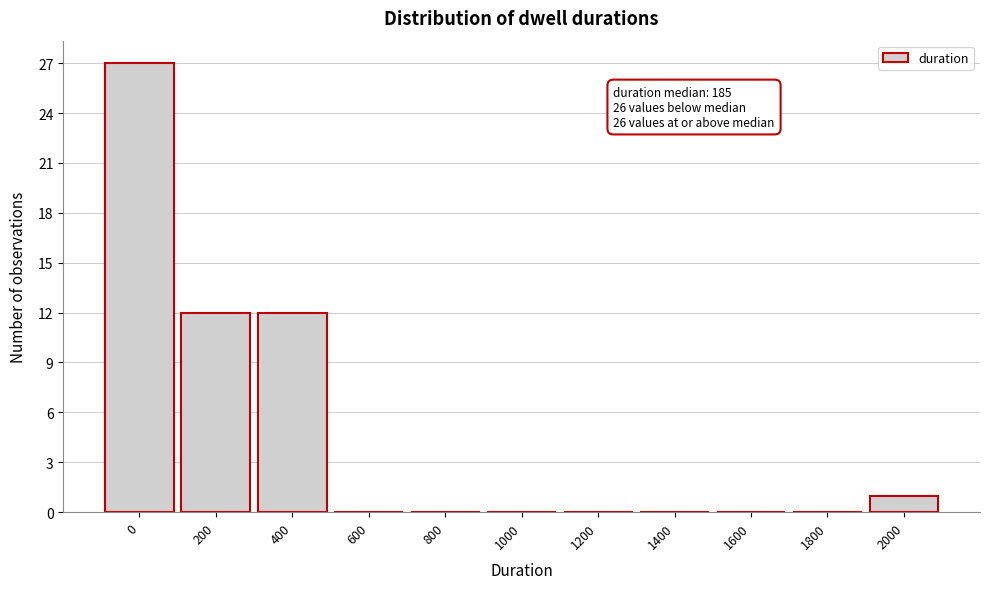

Reading left to right, transcribe all the data shown in this chart.

0=27	200=12	400=12	600=0	800=0	1000=0	1200=0	1400=0	1600=0	1800=0	2000=1